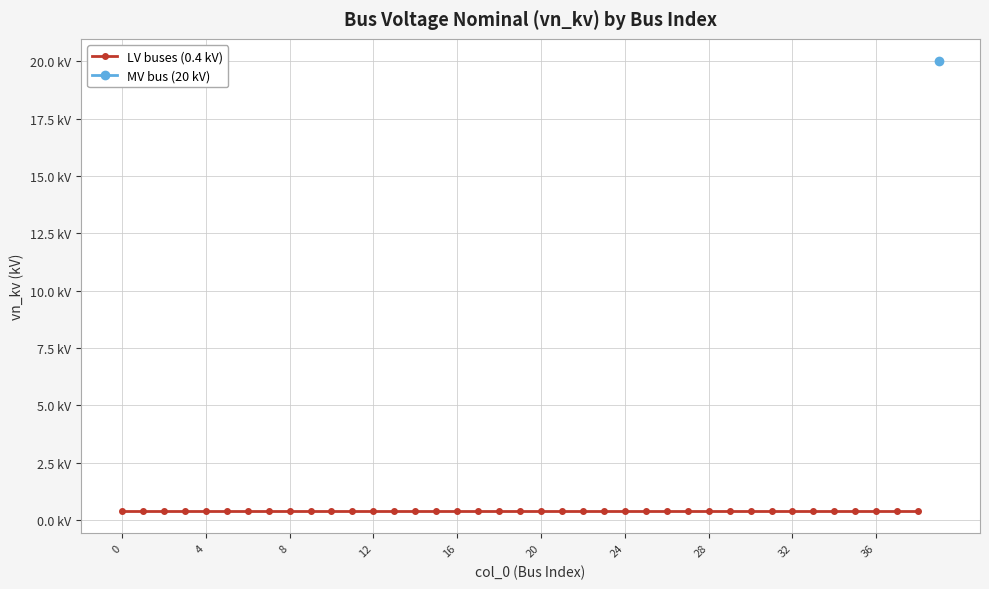

What is the greatest value displayed?

20.0